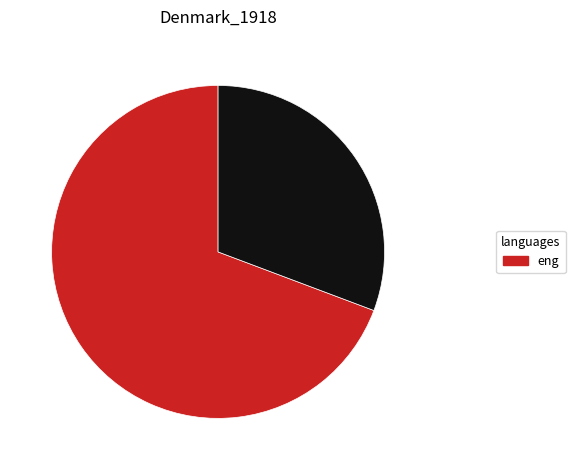

How many slices are in this pie chart?

2